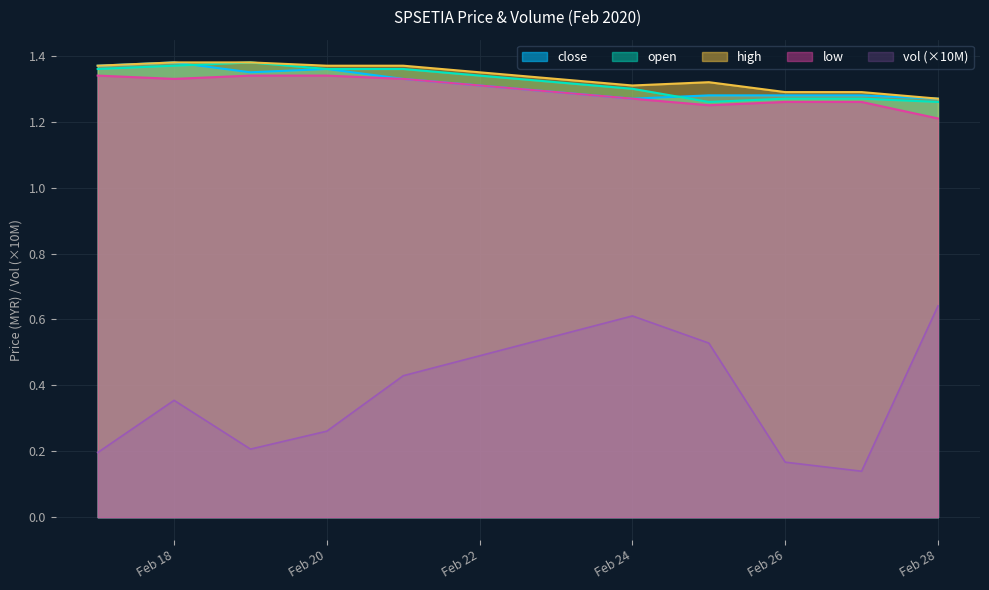

Which series has the largest range (max minus min)?

vol (×10M)